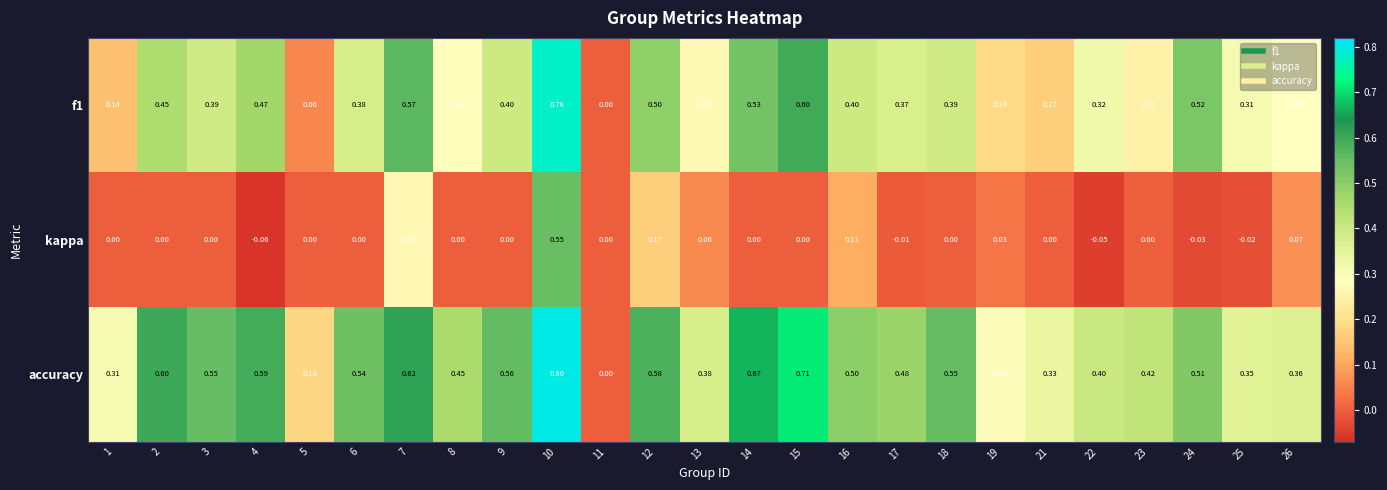

Between 5 and 9, which series saw the biggest shift?

accuracy